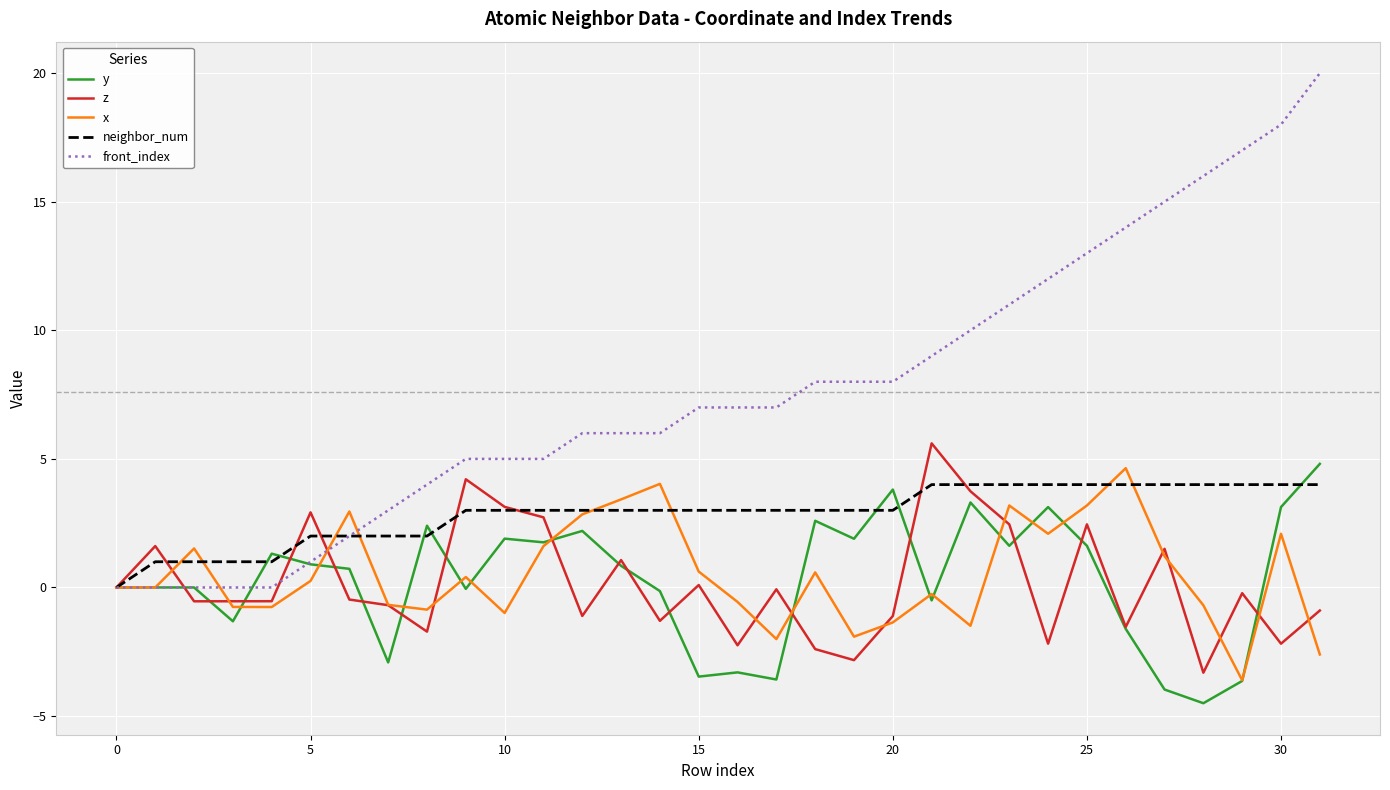

What is the highest value of the x series?

4.6